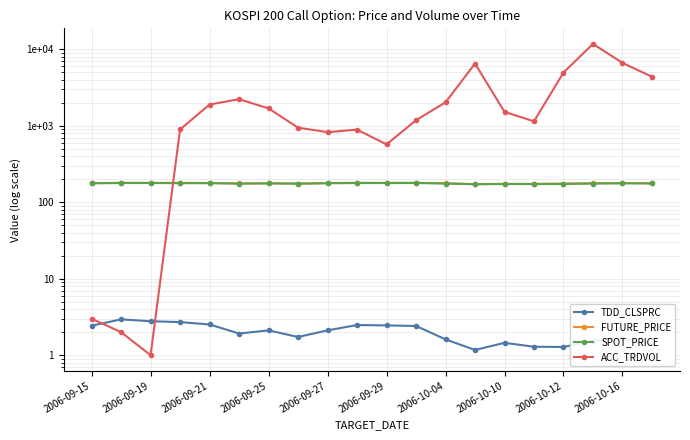

What is the sum of the TDD_CLSPRC values at 2006-09-21 and 11?

5.2